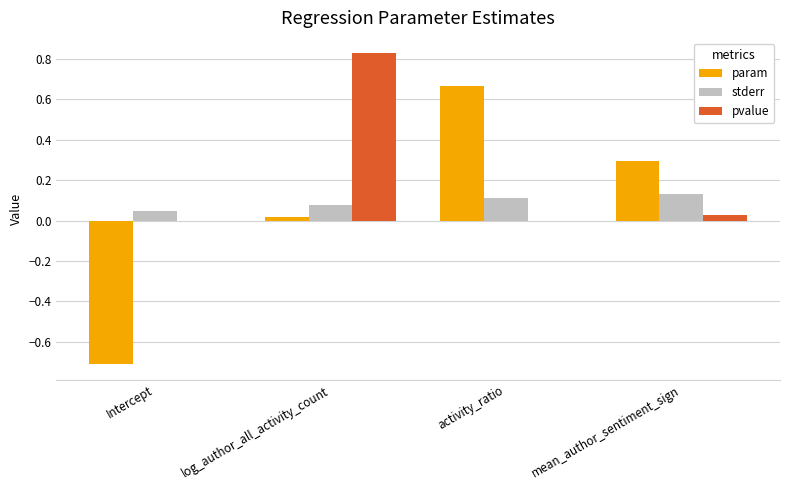

Is it true that pvalue equals 0.3 at log_author_all_activity_count?

False